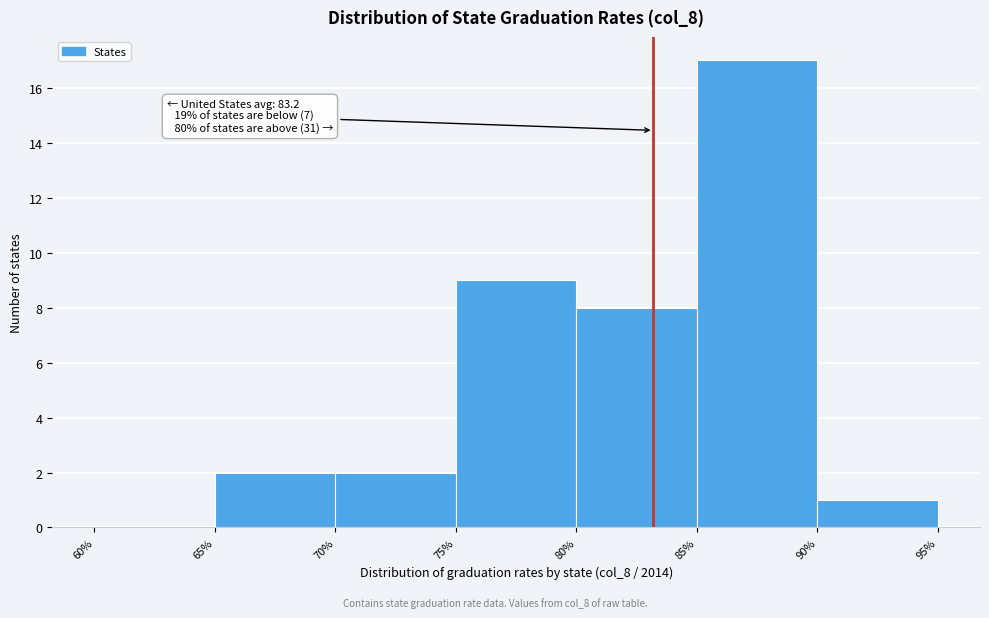

Which range on the x-axis has the tallest bar?

85% to 90%